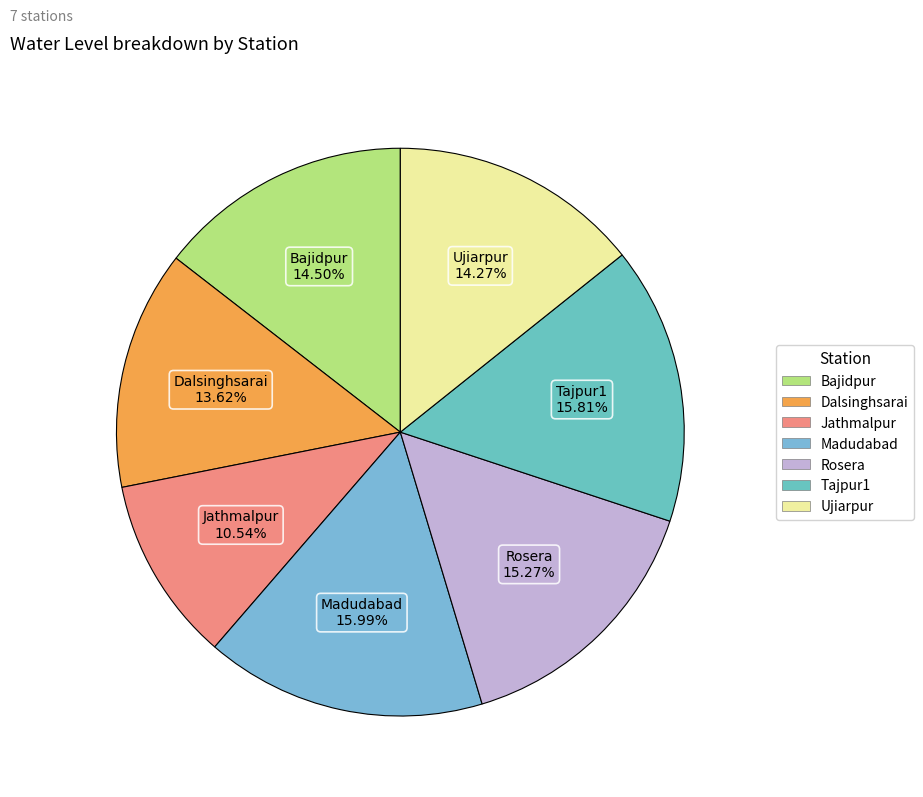

Does any single category account for the majority?

No